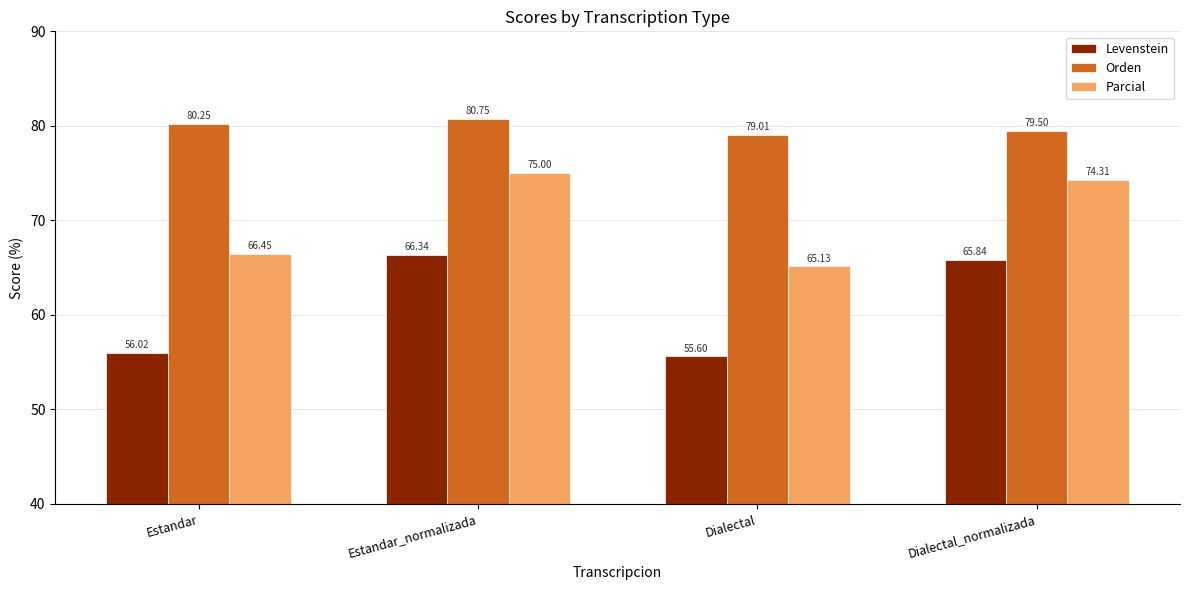

Is it true that Parcial equals 74.3 at Dialectal_normalizada?

True